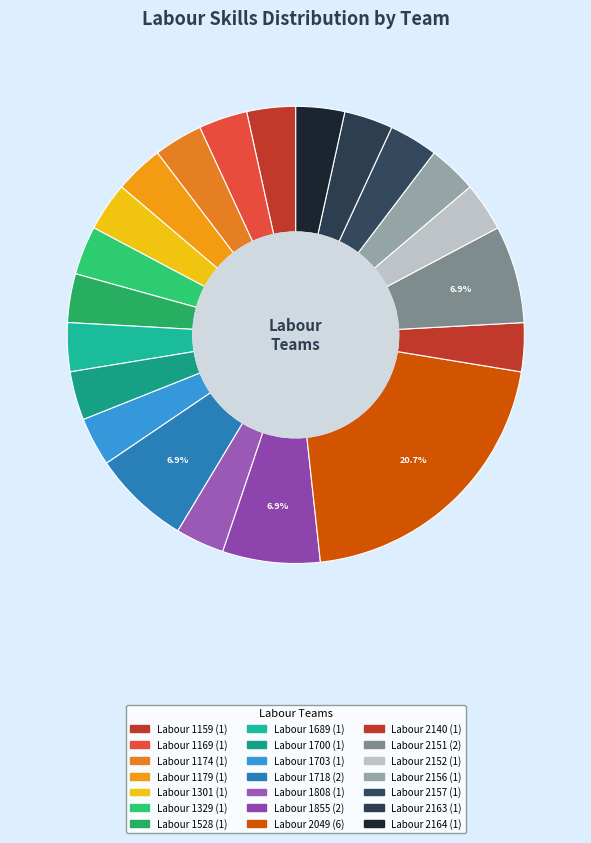

How many slices are in this pie chart?

21